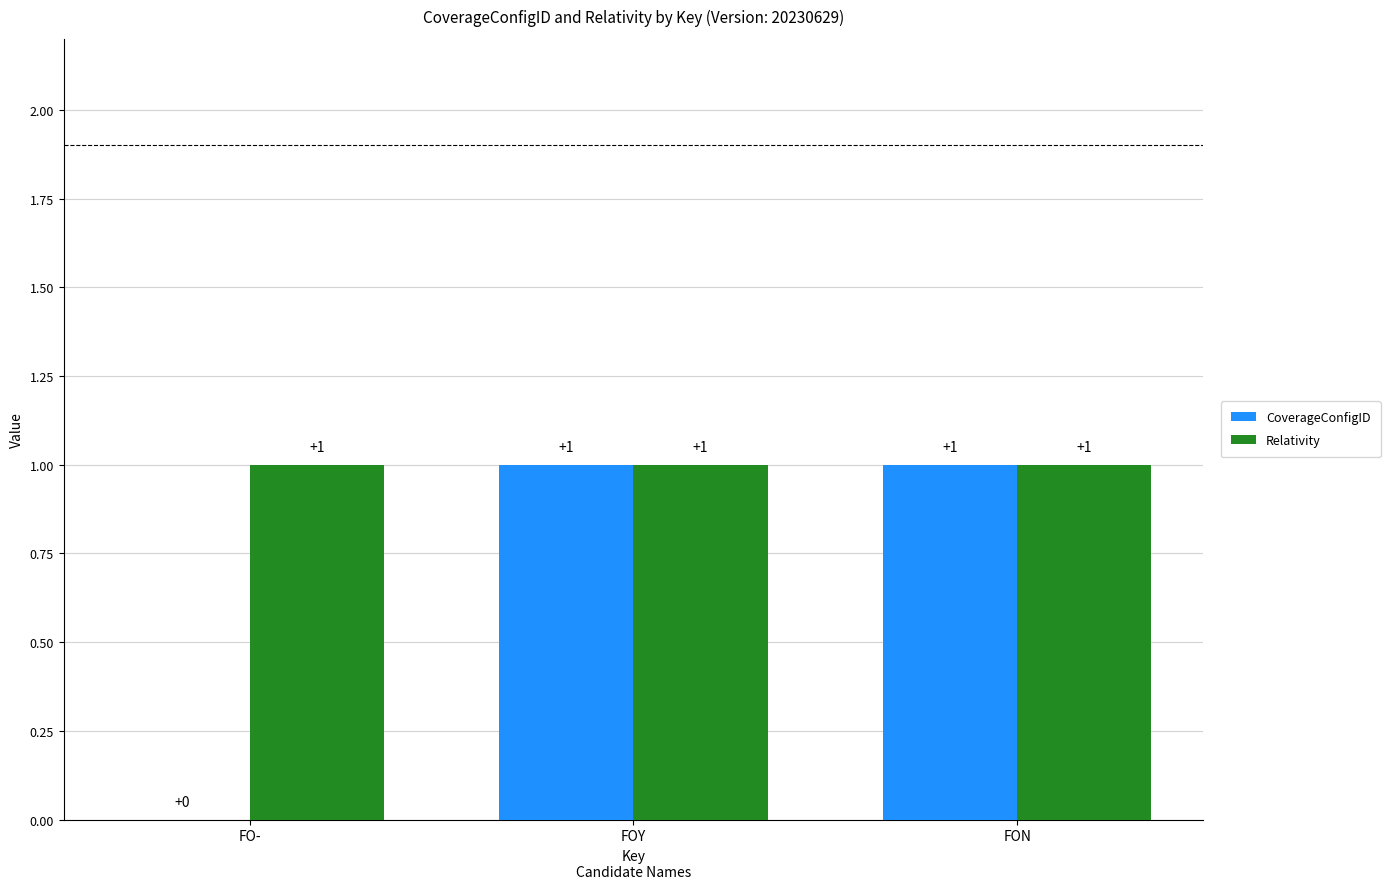

What is the maximum value for Relativity?

1